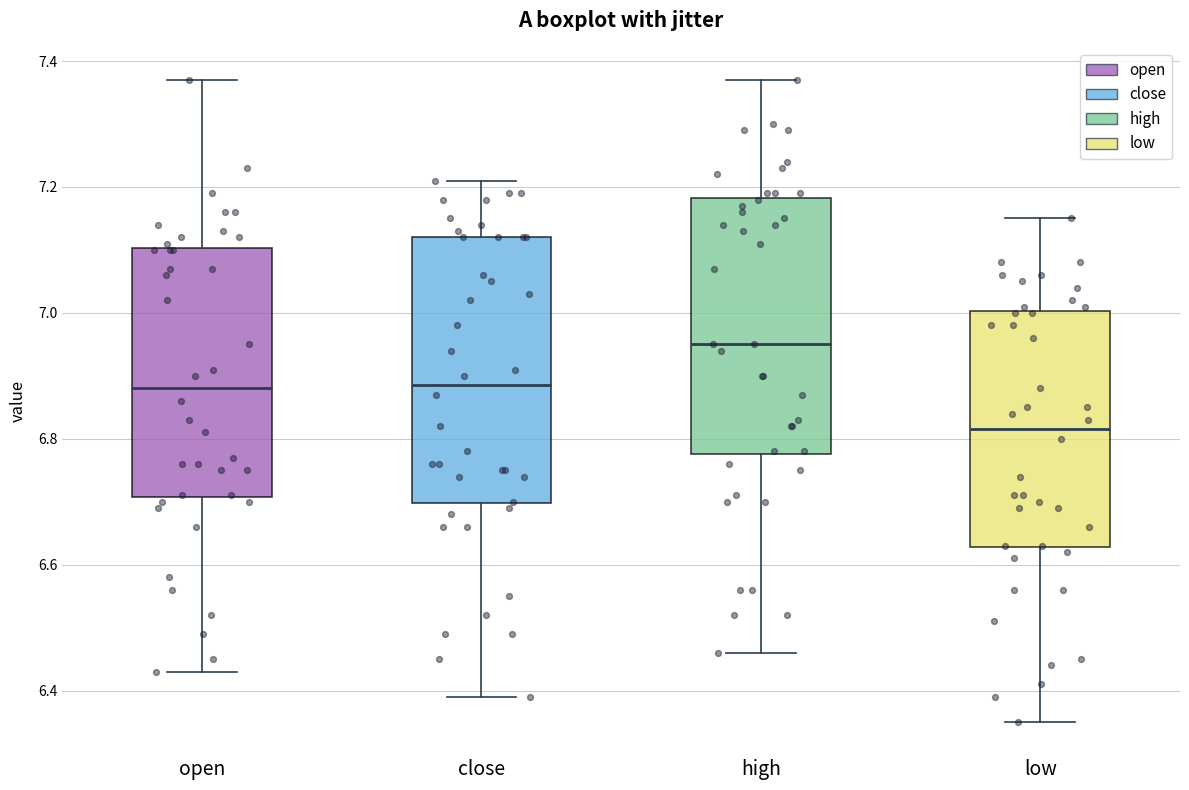

Where does the lower whisker of the box for open end on the y-axis? The values are not printed on the chart, so give them approximately, as read against the axis.

6.44